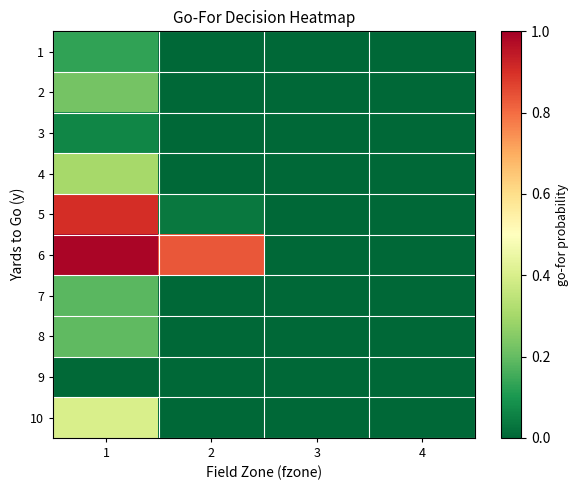

At how many categories does at least one series exceed 0?

3